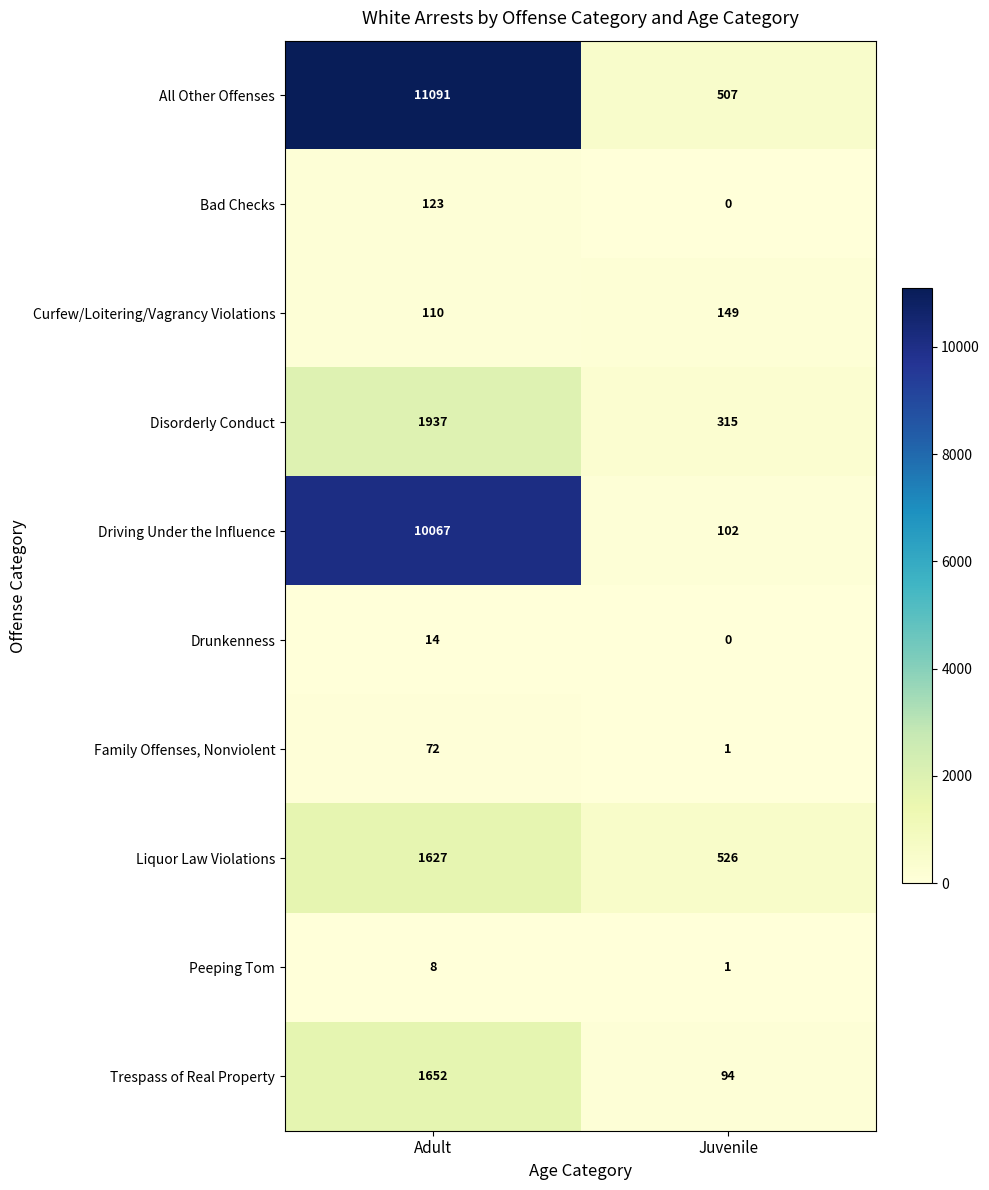

Reading left to right, list all the values displayed in this chart.

All Other Offenses: 11091	507
Bad Checks: 123	0
Curfew/Loitering/Vagrancy Violations: 110	149
Disorderly Conduct: 1937	315
Driving Under the Influence: 10067	102
Drunkenness: 14	0
Family Offenses, Nonviolent: 72	1
Liquor Law Violations: 1627	526
Peeping Tom: 8	1
Trespass of Real Property: 1652	94